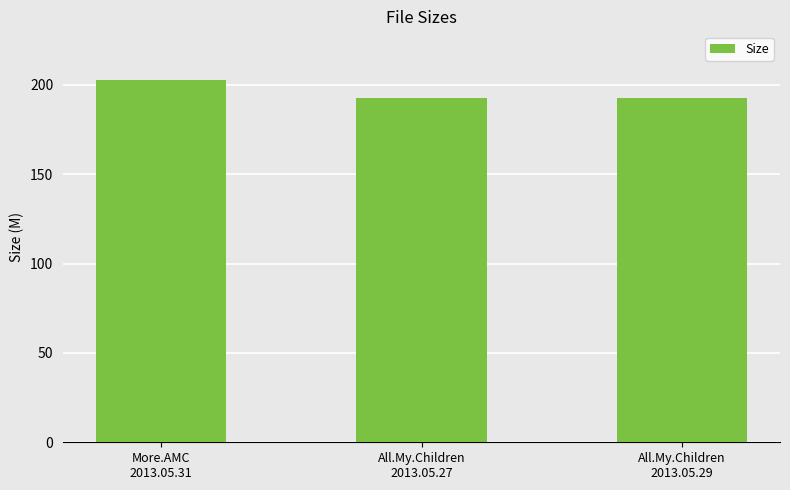

What is the difference between the maximum and minimum values?

9.9